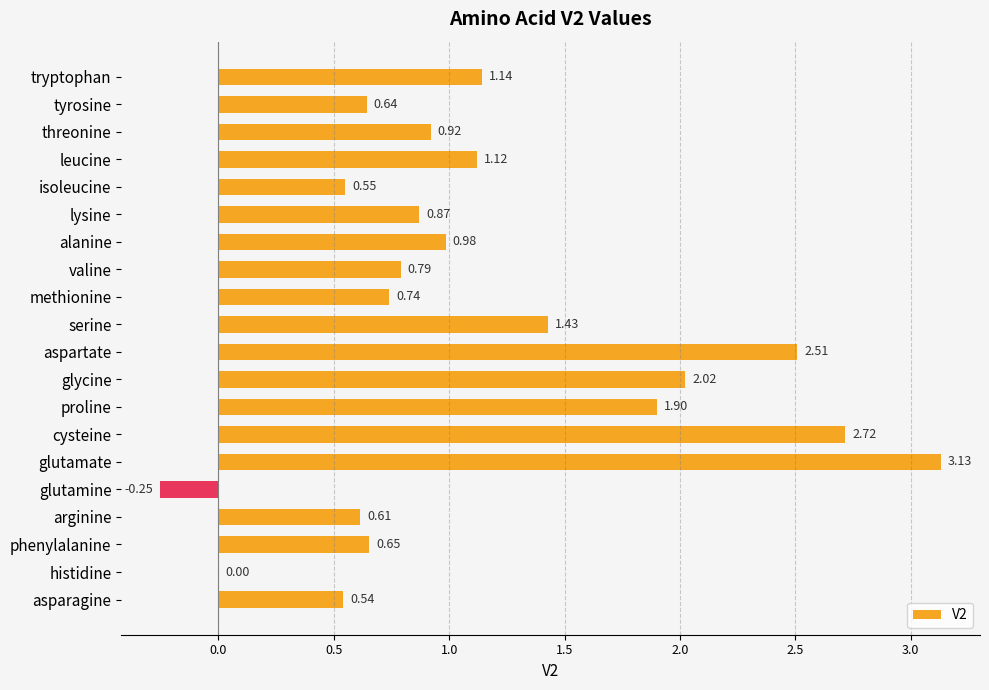

Where is the data nearest to the value 1?

alanine